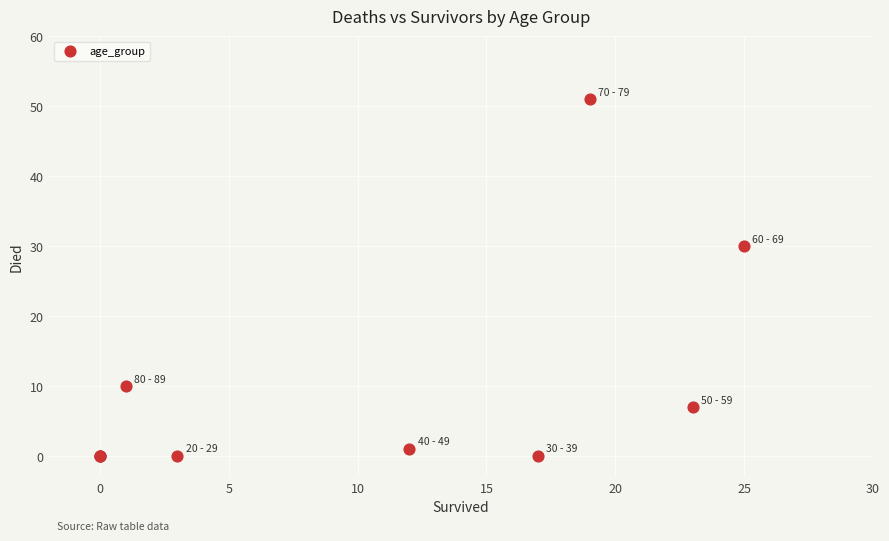

What Y value in the scatter plot is closest to 25?

30